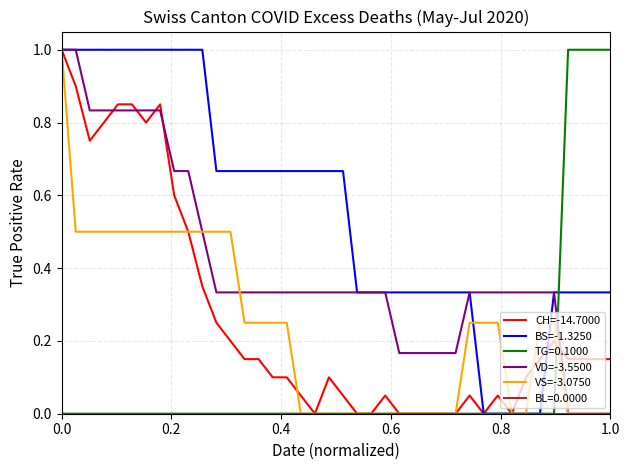

At how many categories does at least one series exceed 0?

40